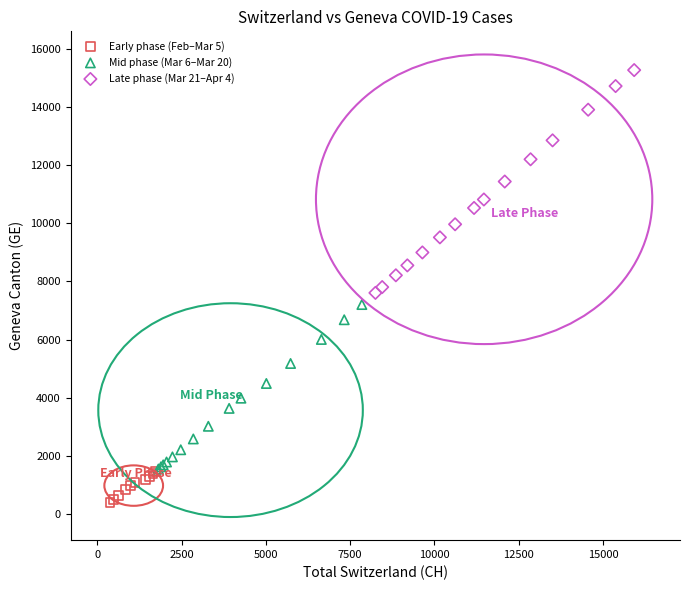

What are all the series names shown in the legend?

Early phase (Feb–Mar 5), Mid phase (Mar 6–Mar 20), Late phase (Mar 21–Apr 4)